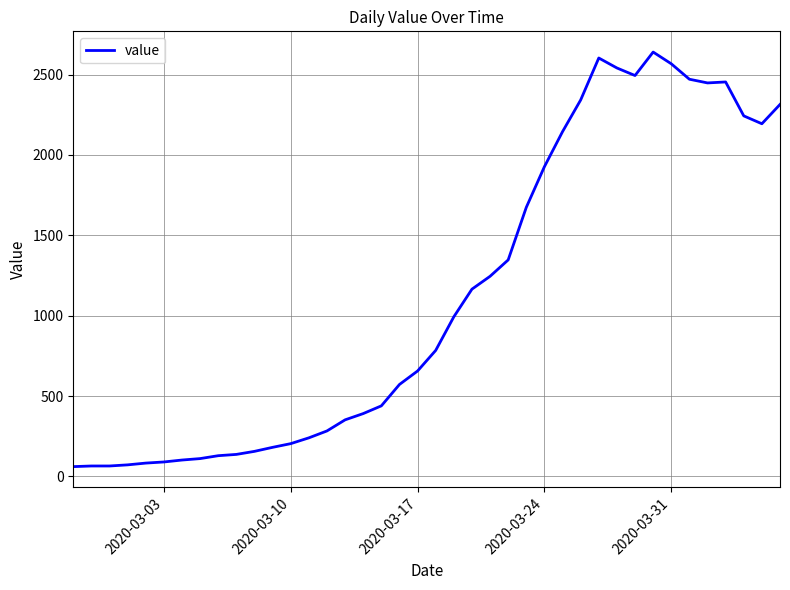

How many categories are shown in the chart?

40